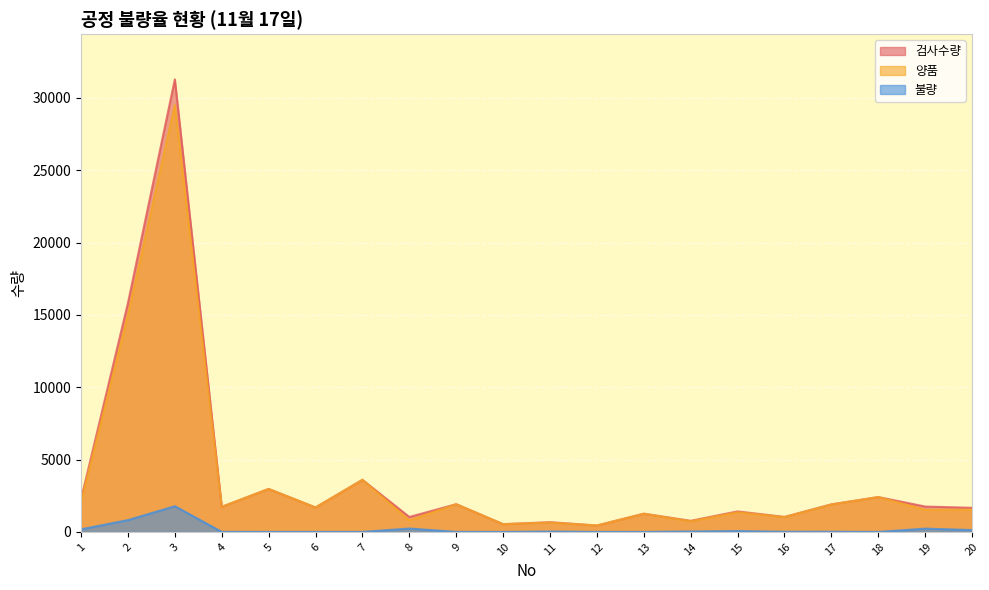

Which series has the largest total across all categories?

검사수량